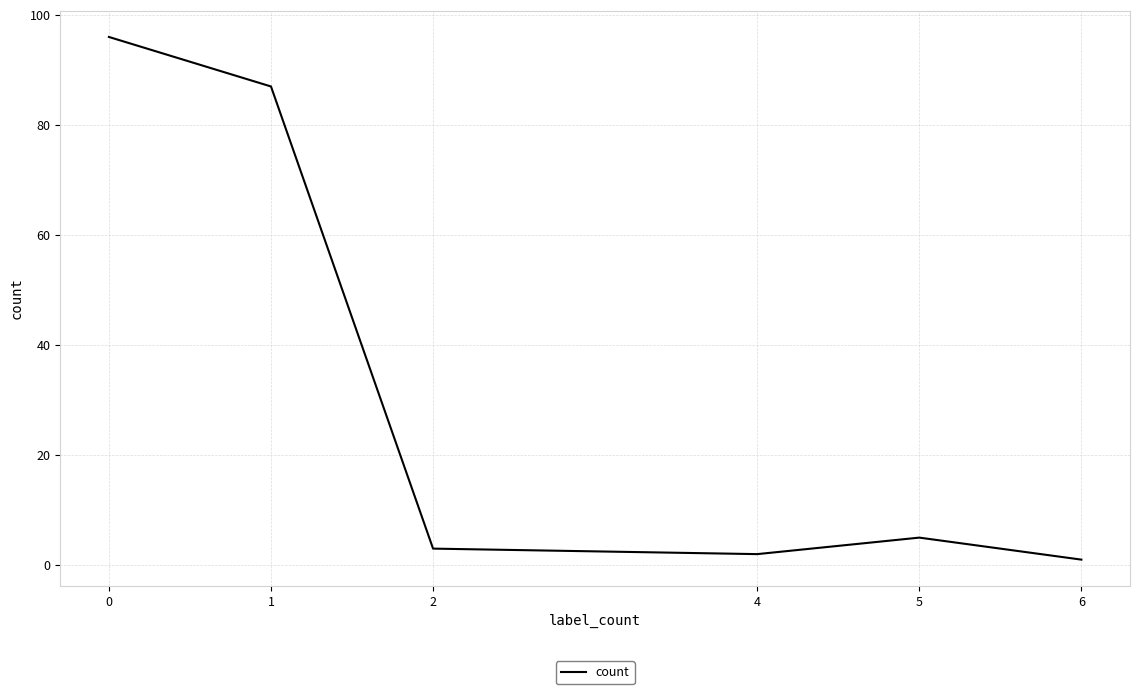

What is the average value?

32